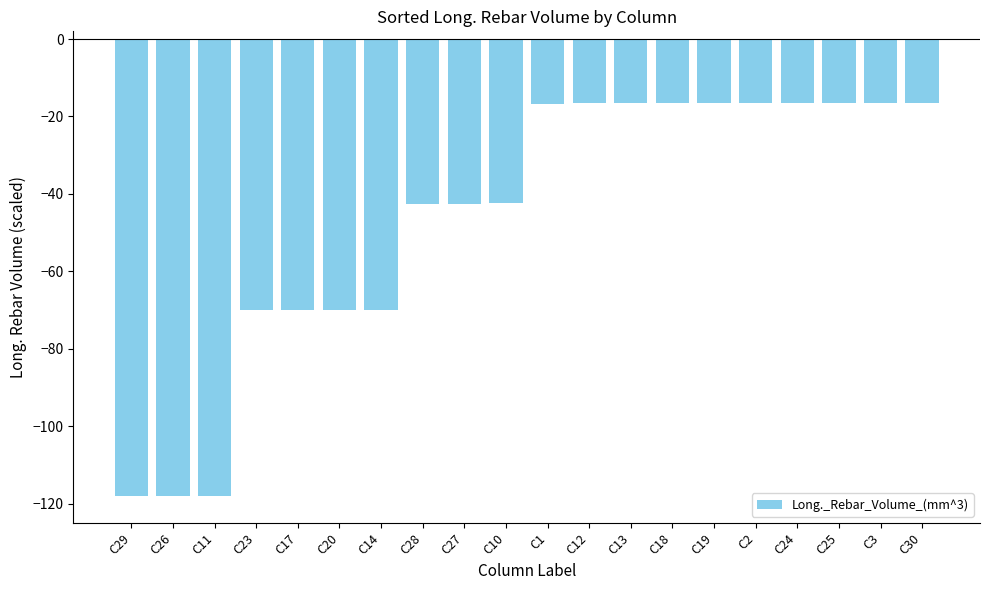

How many bars are there in total?

20